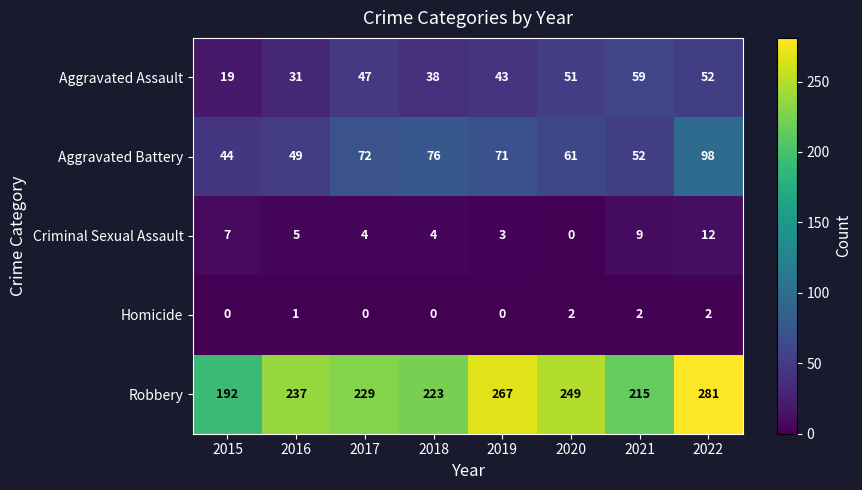

Is it true that Criminal Sexual Assault equals 4 at 2018?

True